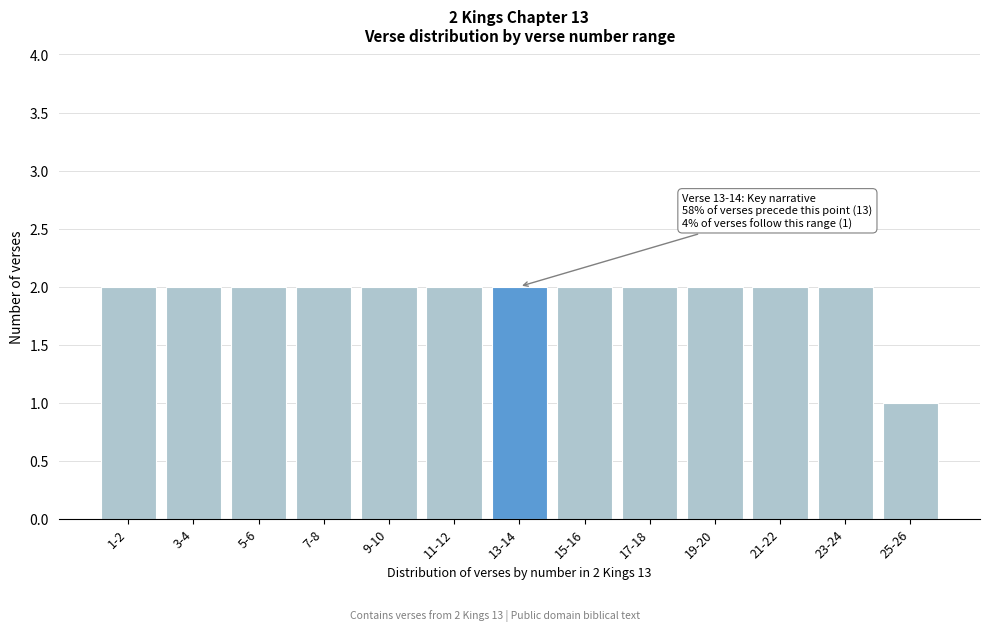

Reading left to right, extract all data points from this chart.

2	2	2	2	2	2	2	2	2	2	2	2	1